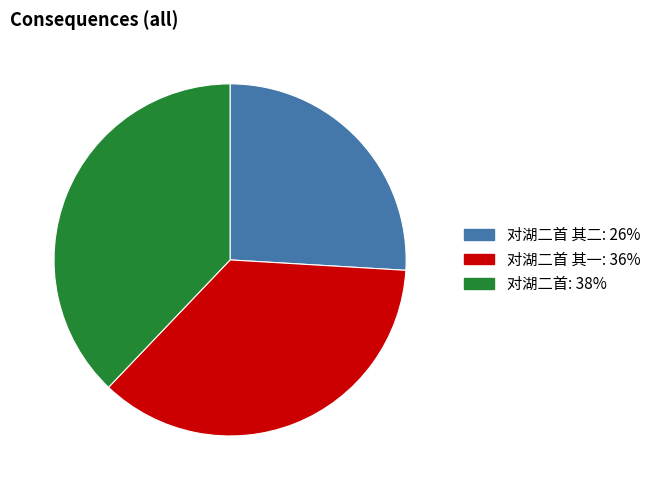

Is there any slice that represents more than half of the pie?

No